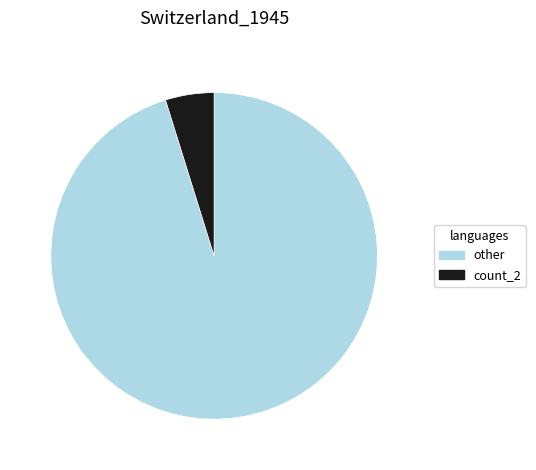

Is the sum of count_2 and other greater than half?

Yes